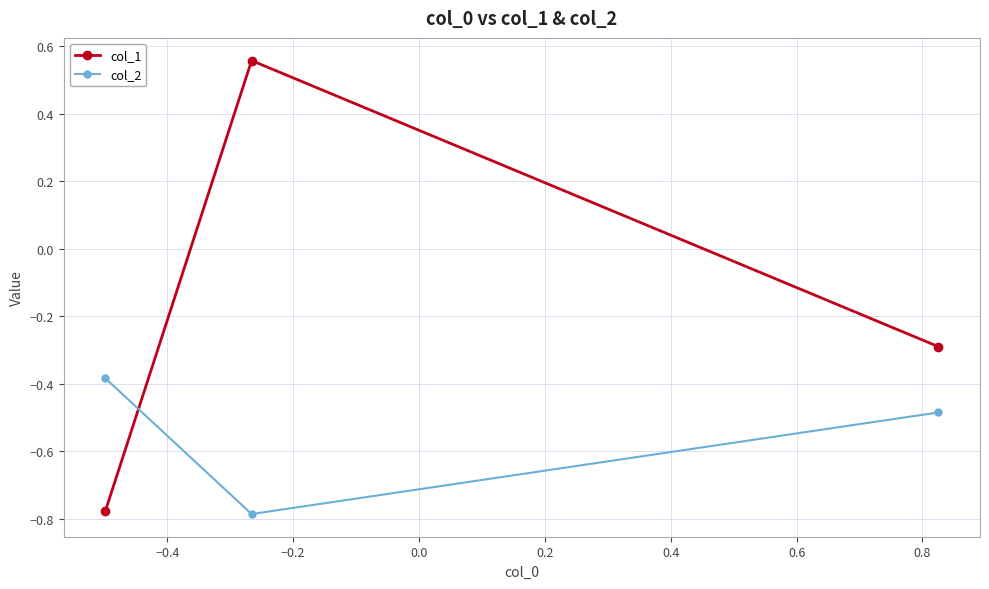

Which series has the largest total across all categories?

col_1